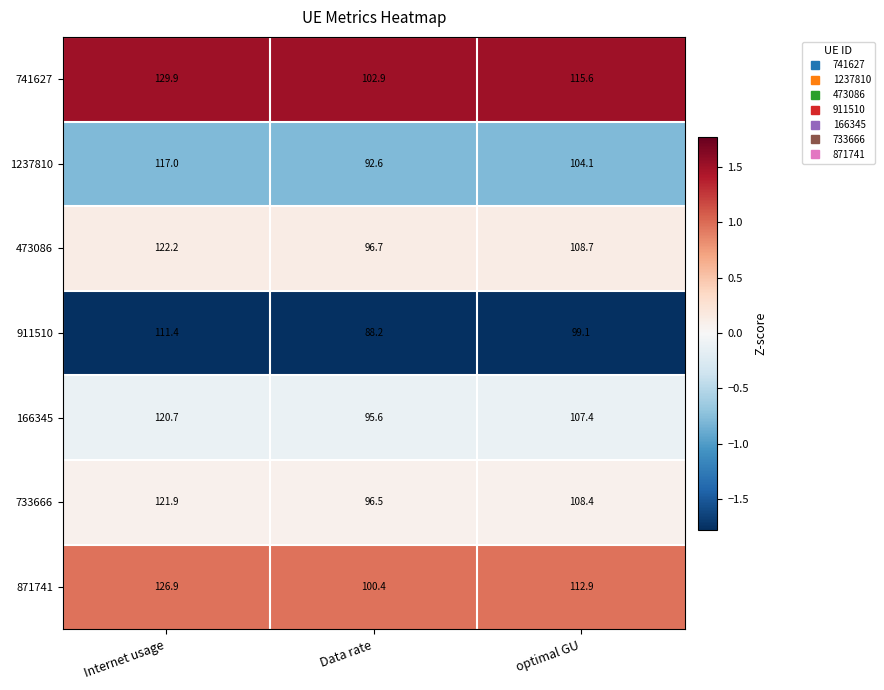

What is the difference between the maximum and minimum values in the 473086 series?

25.5